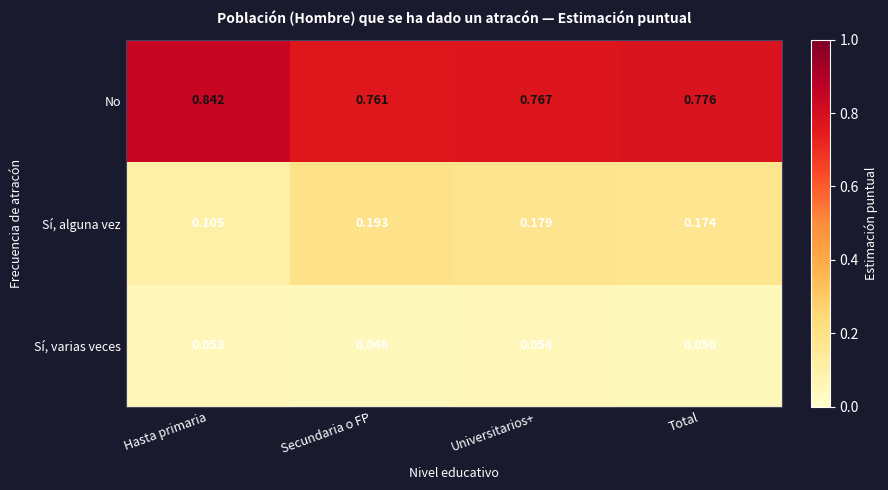

Which series has the largest range (max minus min)?

Sí, alguna vez